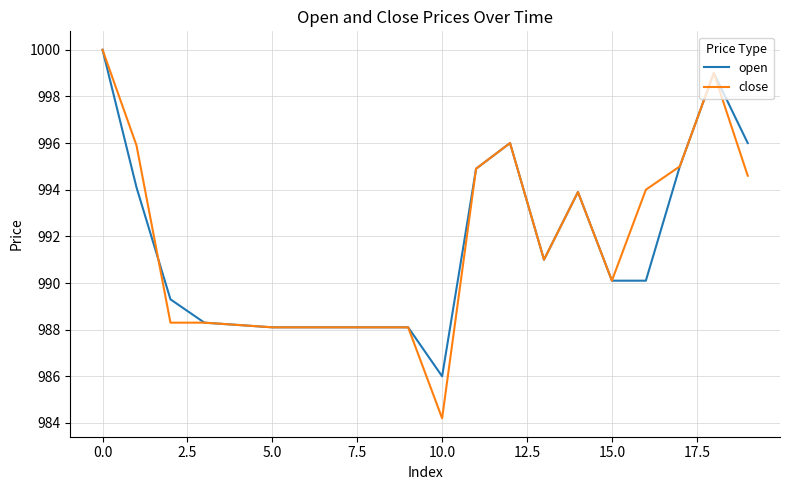

Which series has the largest range (max minus min)?

close